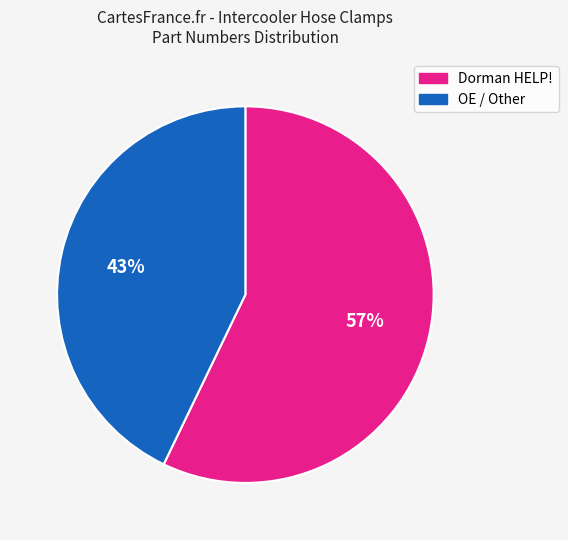

Does Dorman HELP! account for over 50% of the chart?

Yes